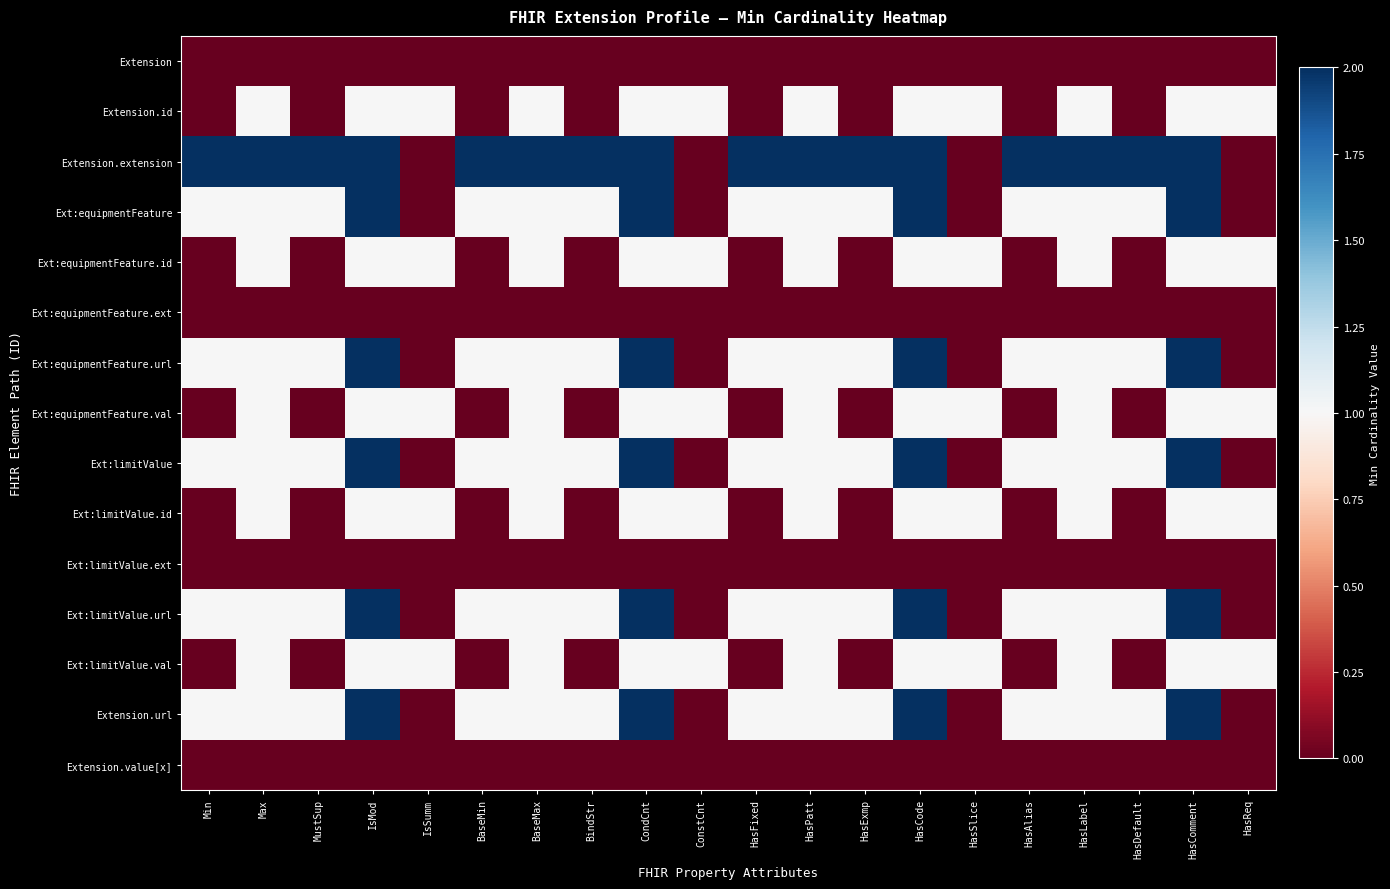

What is the maximum value shown in the chart?

2